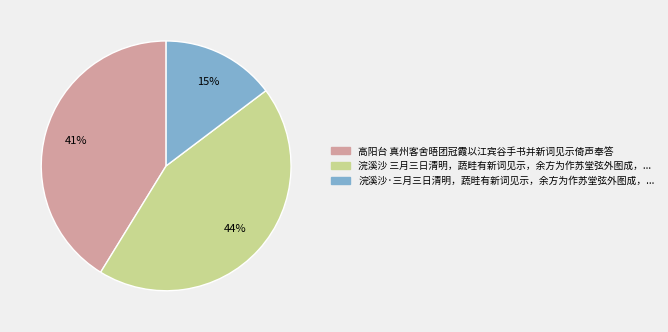

Does any single category account for the majority?

No